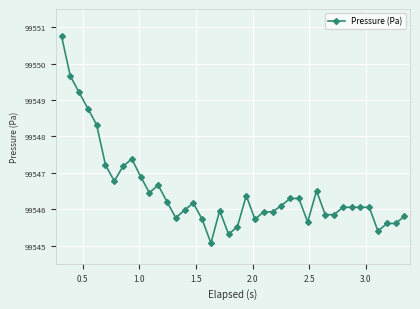

What is the smallest value displayed?

99545.1